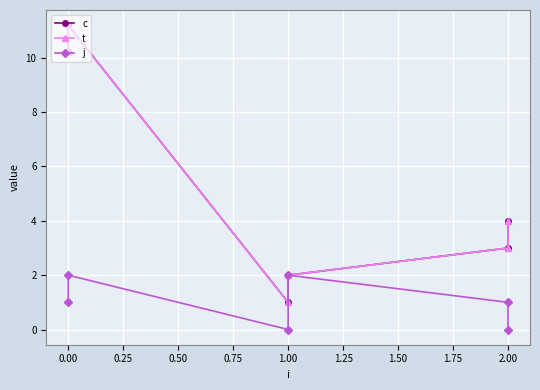

What is the sum of all c values?

31.4